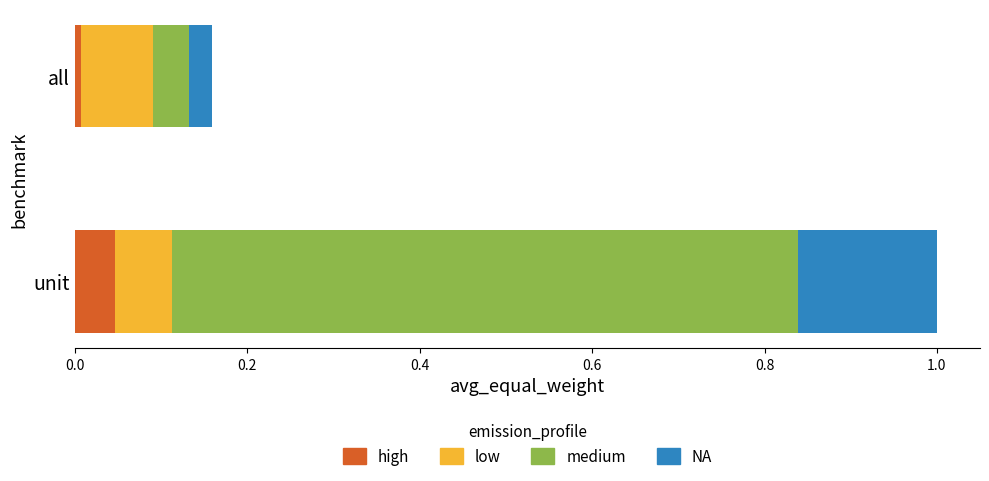

At which category is the sum across all series the highest?

unit